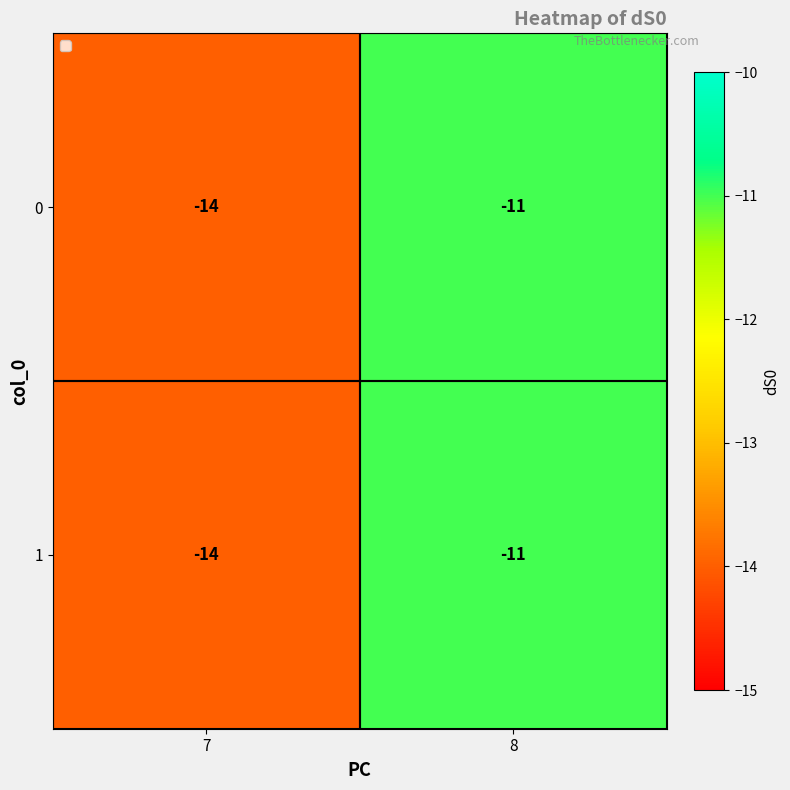

Reading left to right, transcribe all the data shown in this chart.

0: -14	-11
1: -14	-11